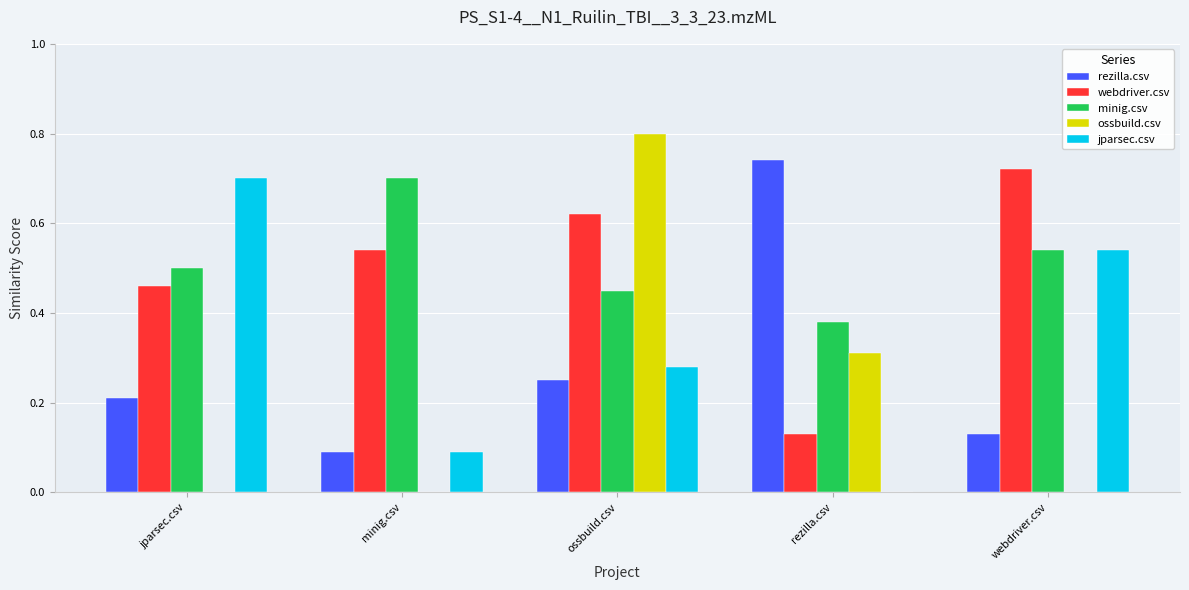

At which category is the sum across all series the highest?

ossbuild.csv